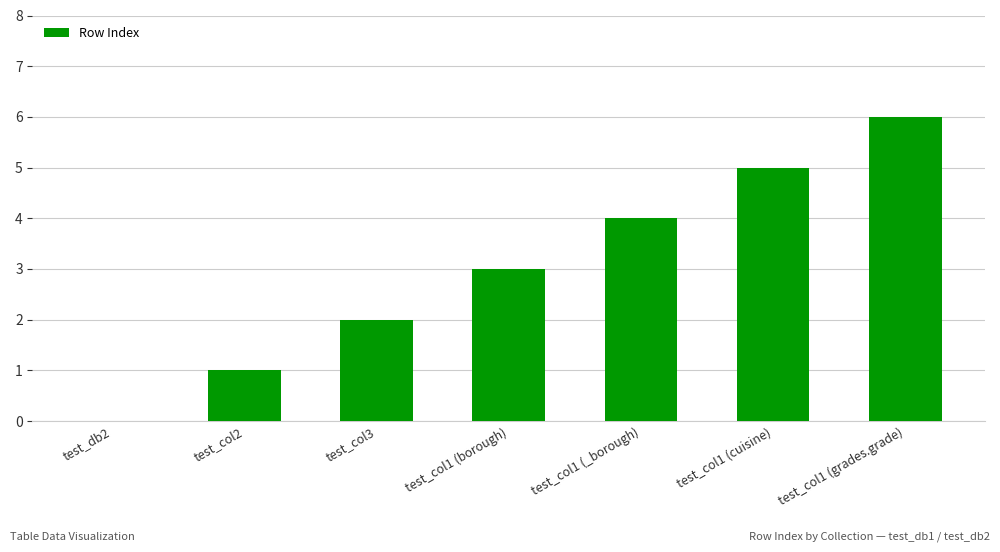

Count the number of data series in this chart.

1